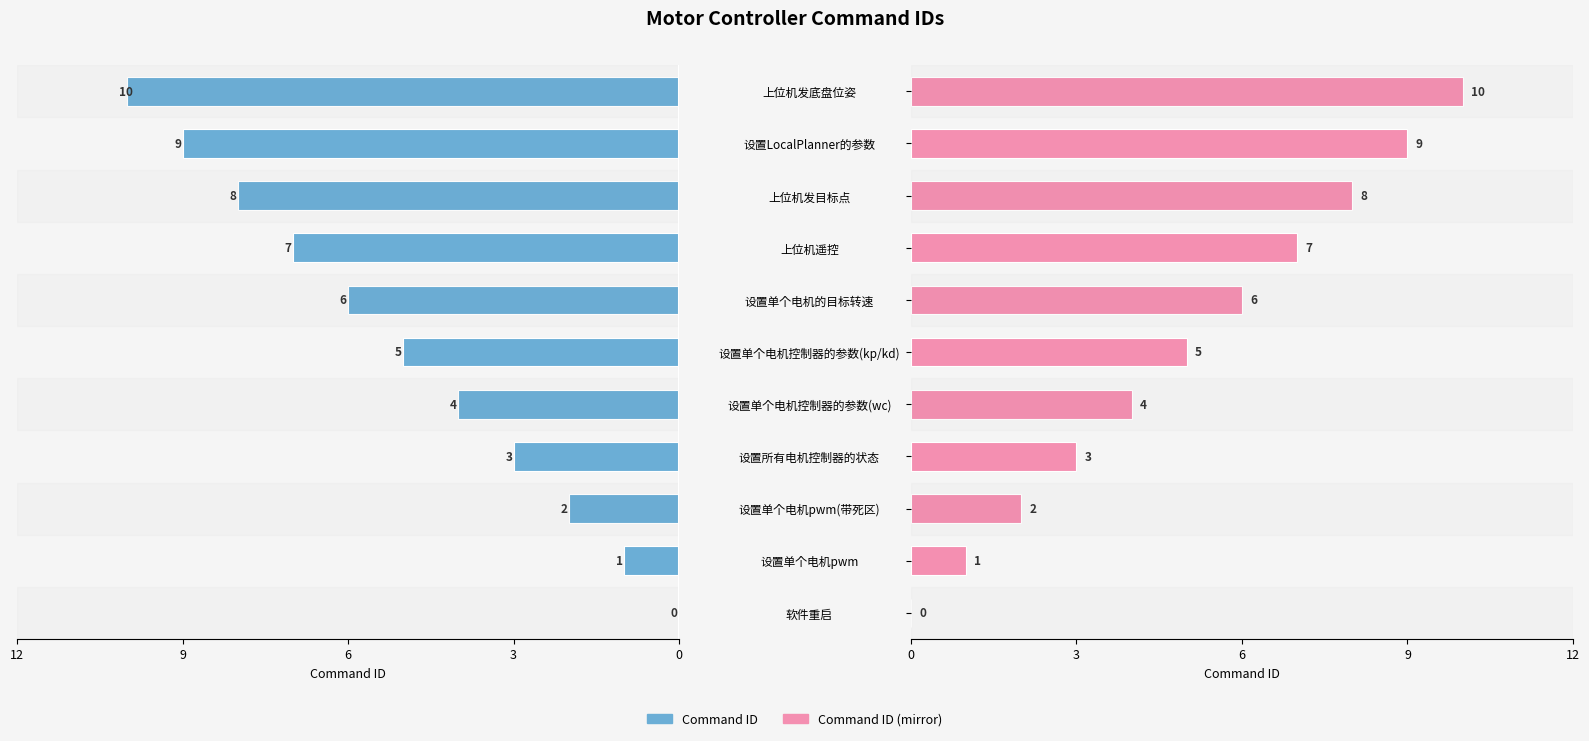

What is the average value of the Command ID (mirror) series?

5